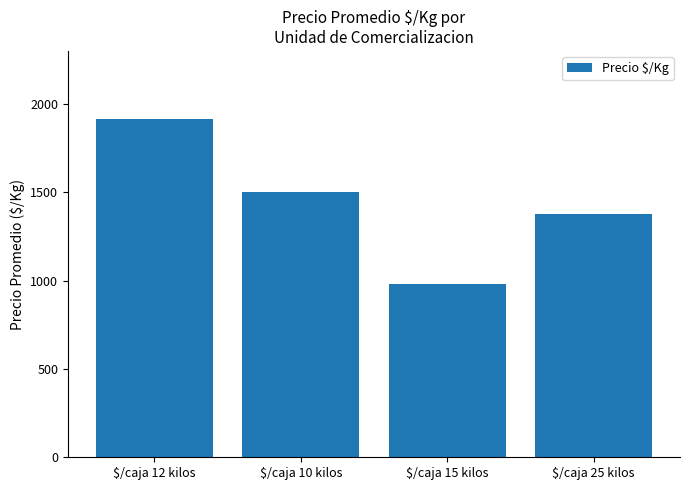

What position from the right is $/caja 25 kilos?

1